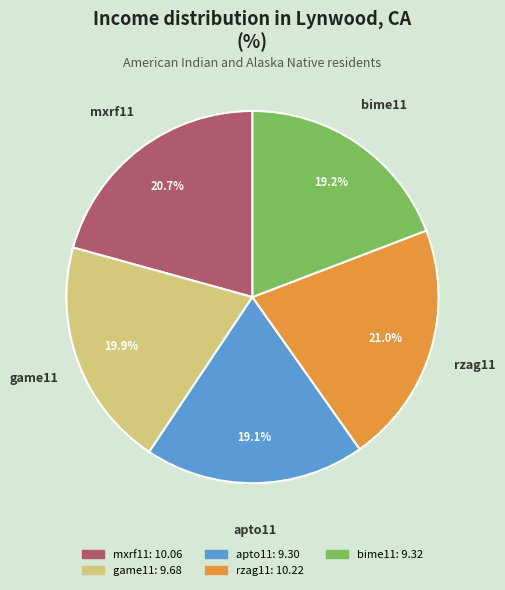

Does any single category account for the majority?

No